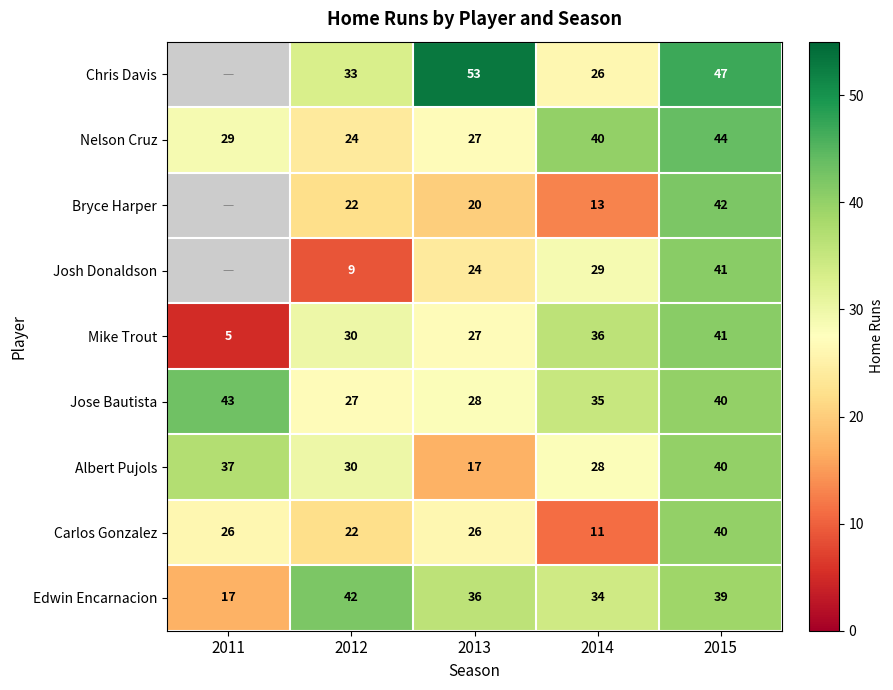

Between 2012 and 2013, which series saw the biggest shift?

Chris Davis